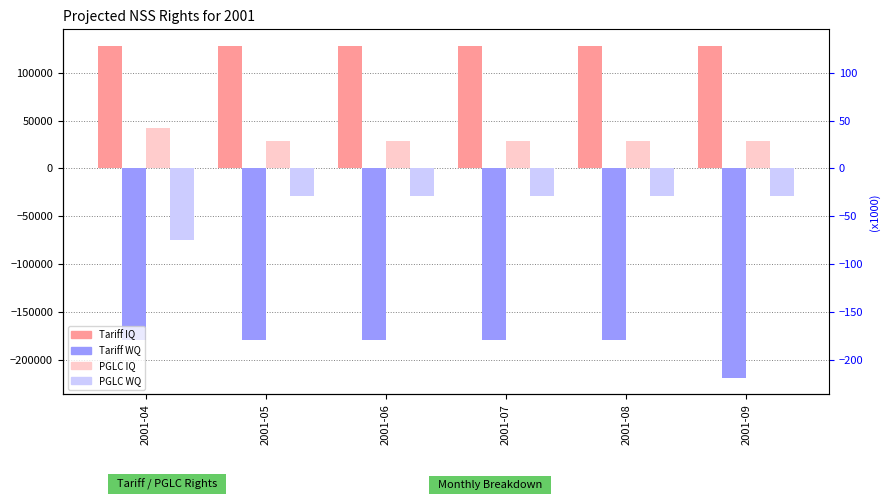

At how many categories does at least one series exceed -176649?

6